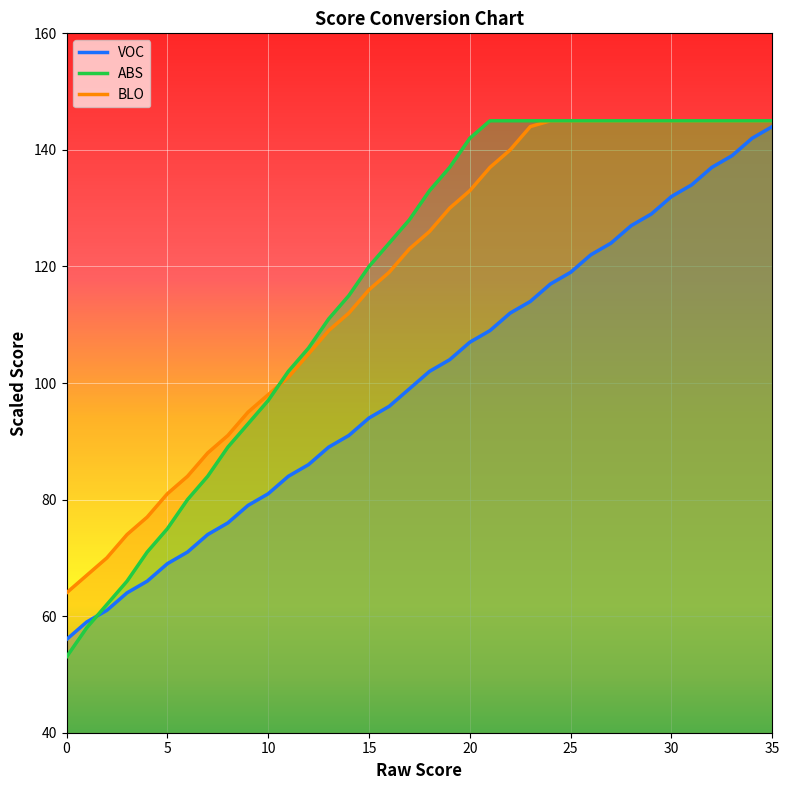

True or false: ABS has a value of 78 at 0.

False